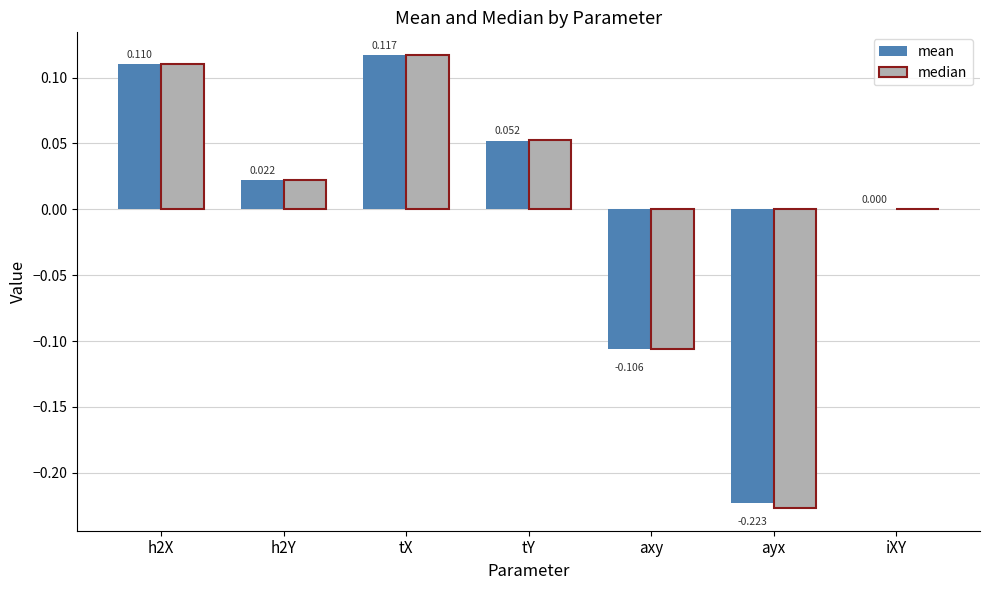

At which label is mean closest to 0?

iXY